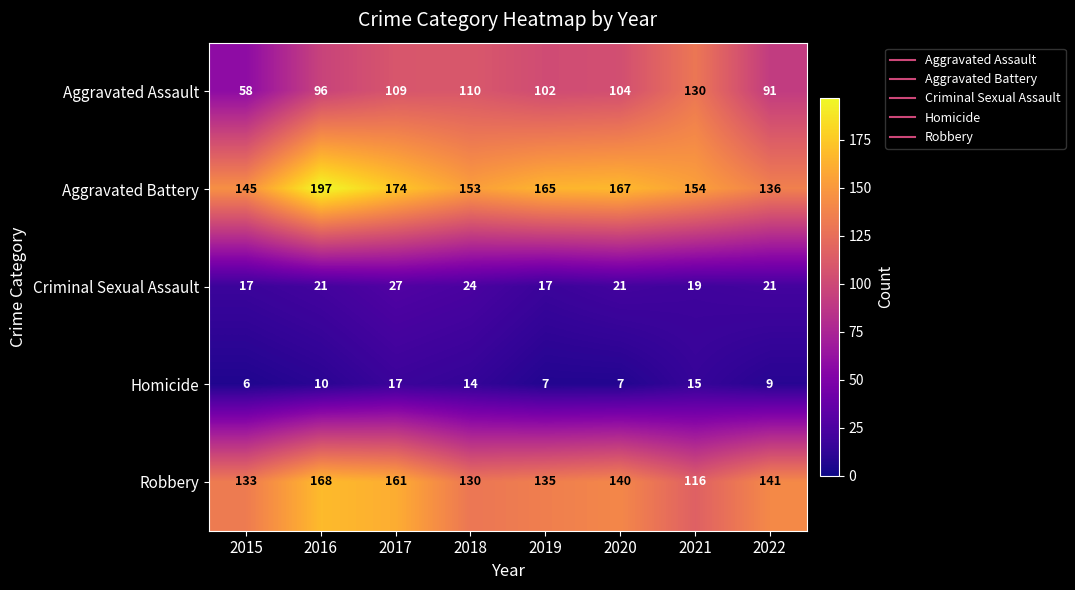

What is the sum of all Robbery values?

1124